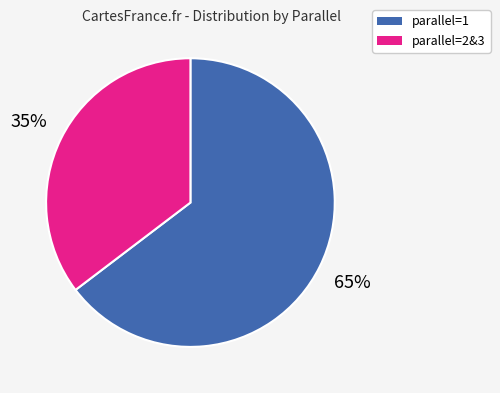

To the nearest percent, what is the average slice percentage?

50%